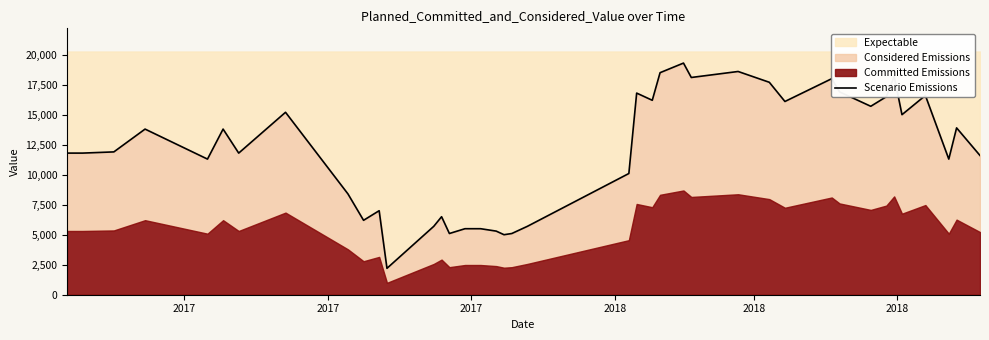

How many interior local valleys (lower than both neighbors) does the data have?

12